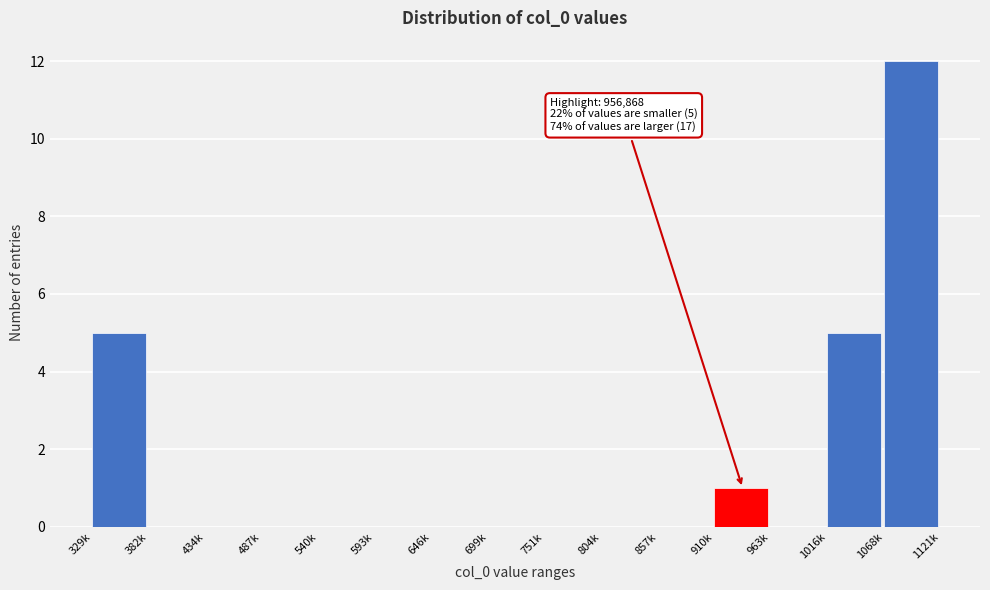

Reading left to right, extract all data points from this chart.

329k=5	382k=0	434k=0	487k=0	540k=0	593k=0	646k=0	699k=0	751k=0	804k=0	857k=0	910k=1	963k=0	1016k=5	1068k=12